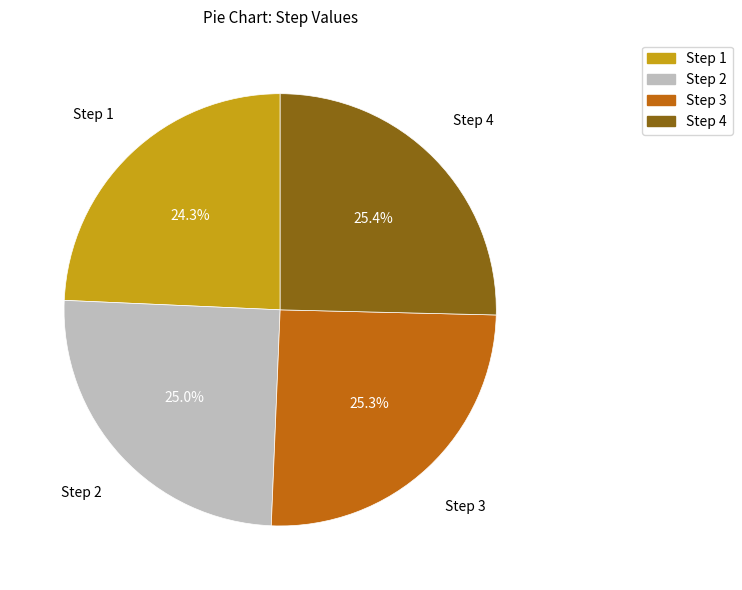

Which category has the smallest portion of the pie?

Step 1